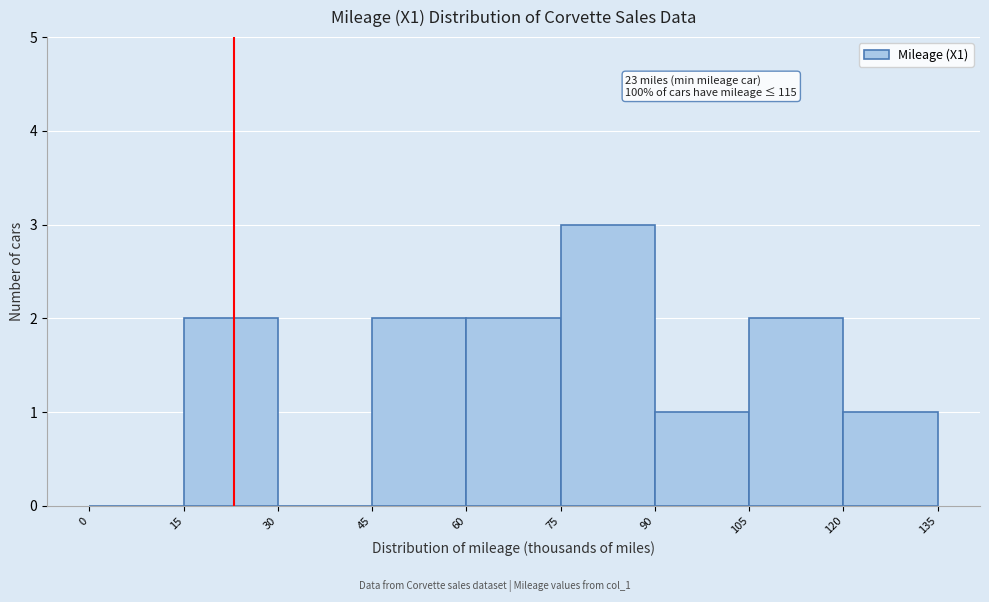

Which range on the x-axis has the tallest bar?

75 to 90